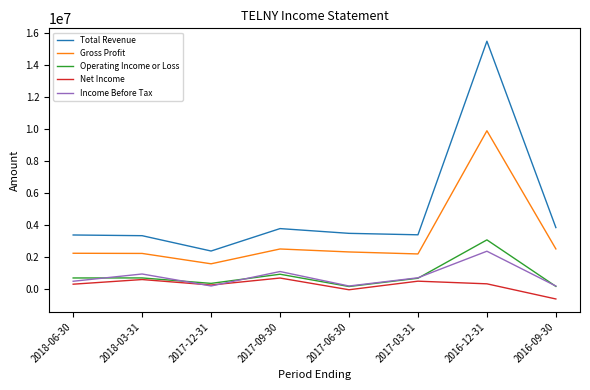

True or false: Gross Profit and Operating Income or Loss intersect in this chart.

False